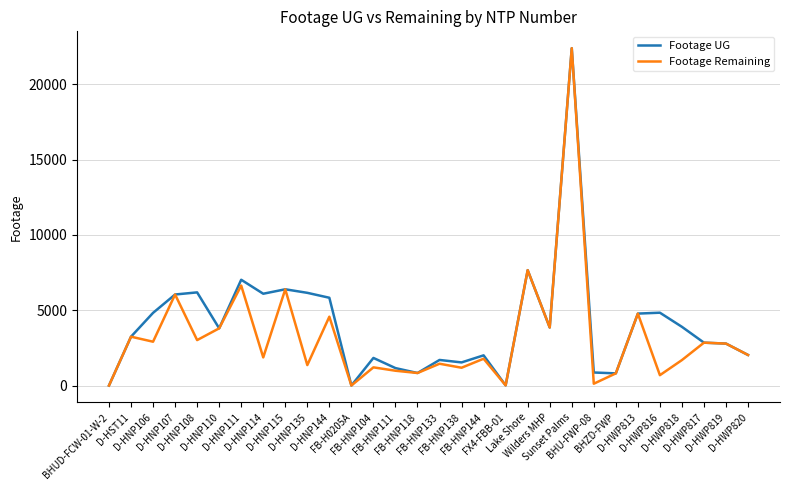

What is the greatest value displayed?

22387